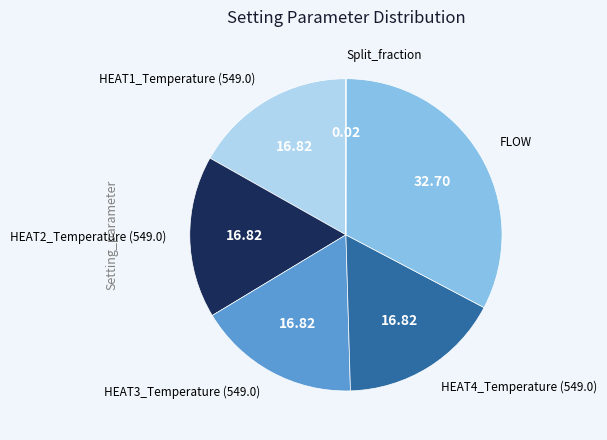

What is the smallest slice in the pie chart?

Split_fraction